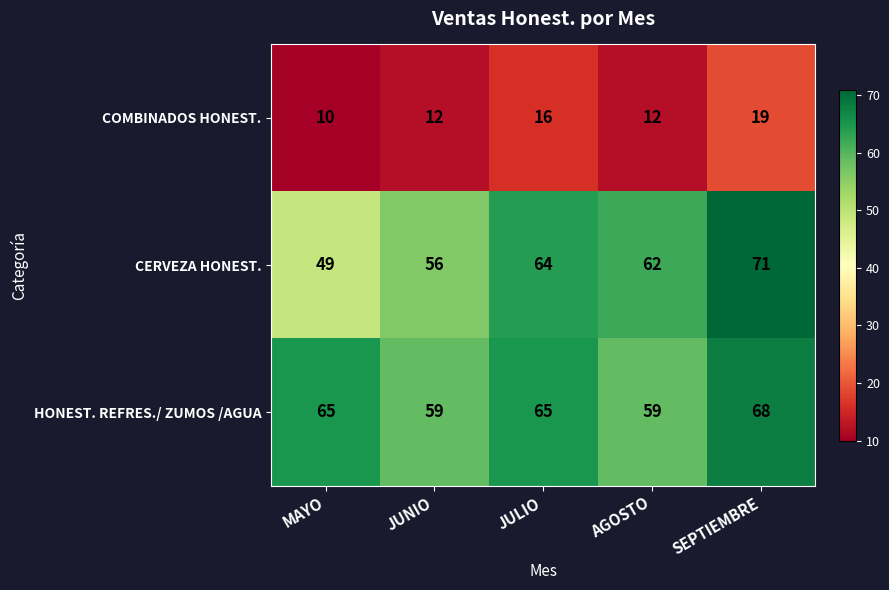

At how many categories does at least one series exceed 34?

5